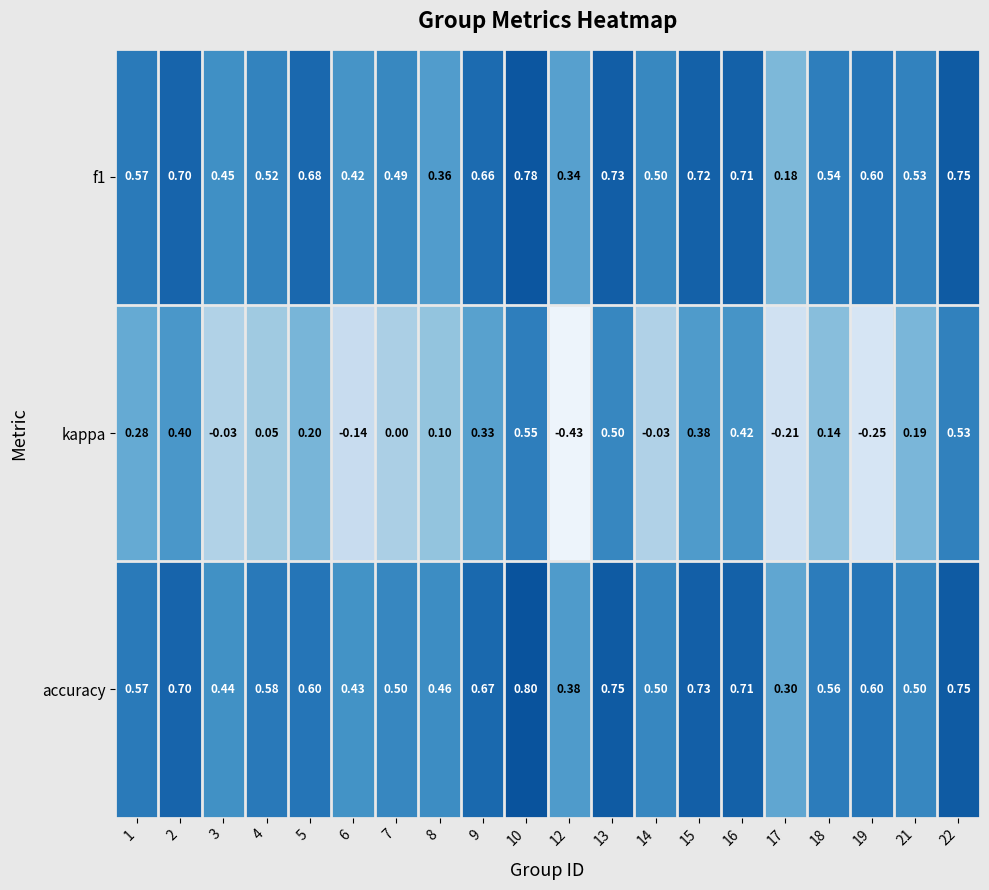

Which series has the largest total across all categories?

accuracy